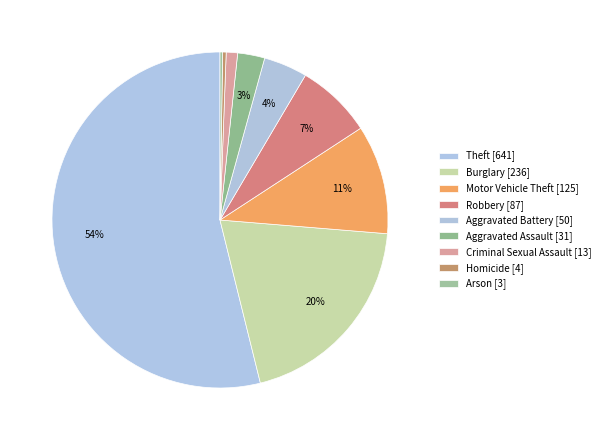

To the nearest percent, what percentage of the pie is Aggravated Battery?

4%